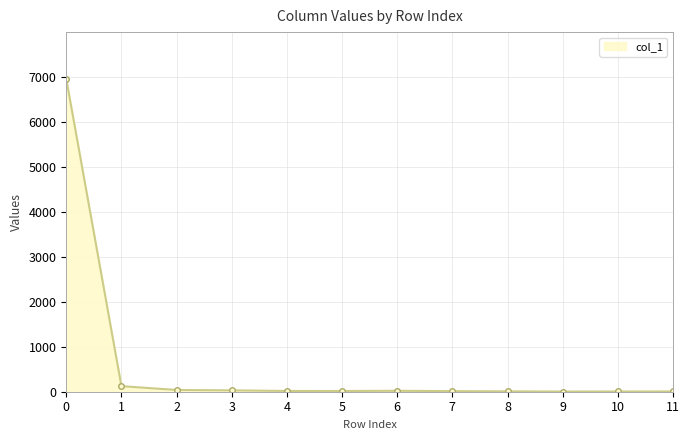

What is the greatest value displayed?

6946